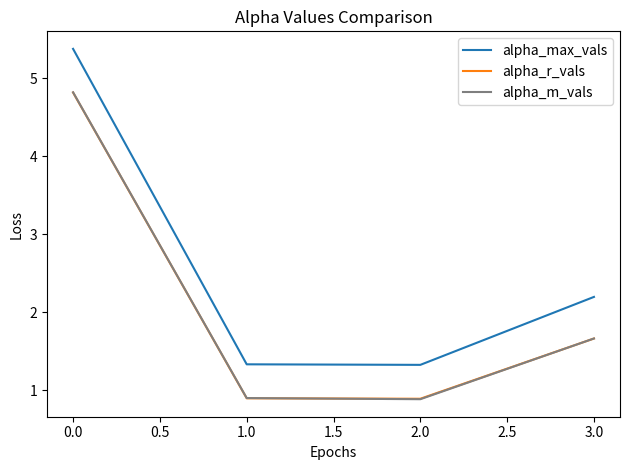

Reading left to right, transcribe all the data shown in this chart.

alpha_max_vals: 5.4	1.3	1.3	2.2
alpha_r_vals: 4.8	0.9	0.9	1.7
alpha_m_vals: 4.8	0.9	0.9	1.7